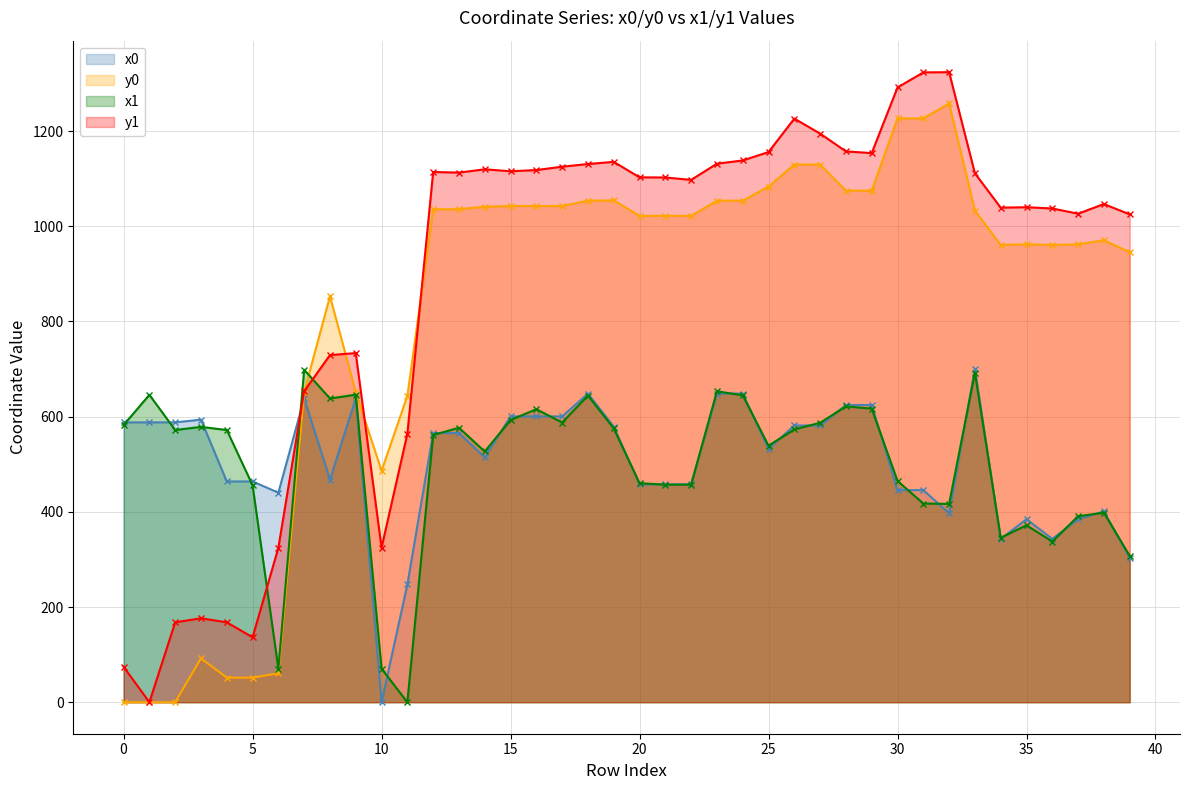

What is the average value of the x1 series?

499.1